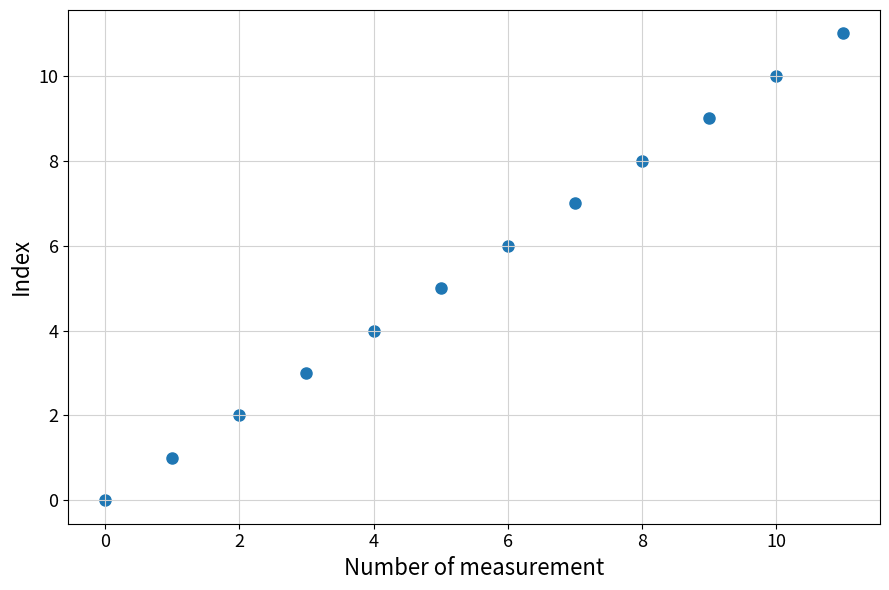

What is the average Y value?

6